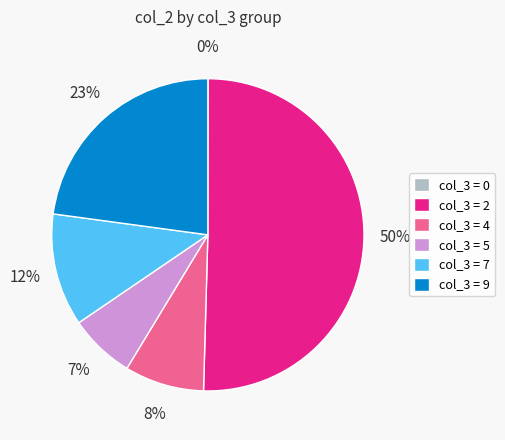

To the nearest percent, what is the average slice percentage?

17%